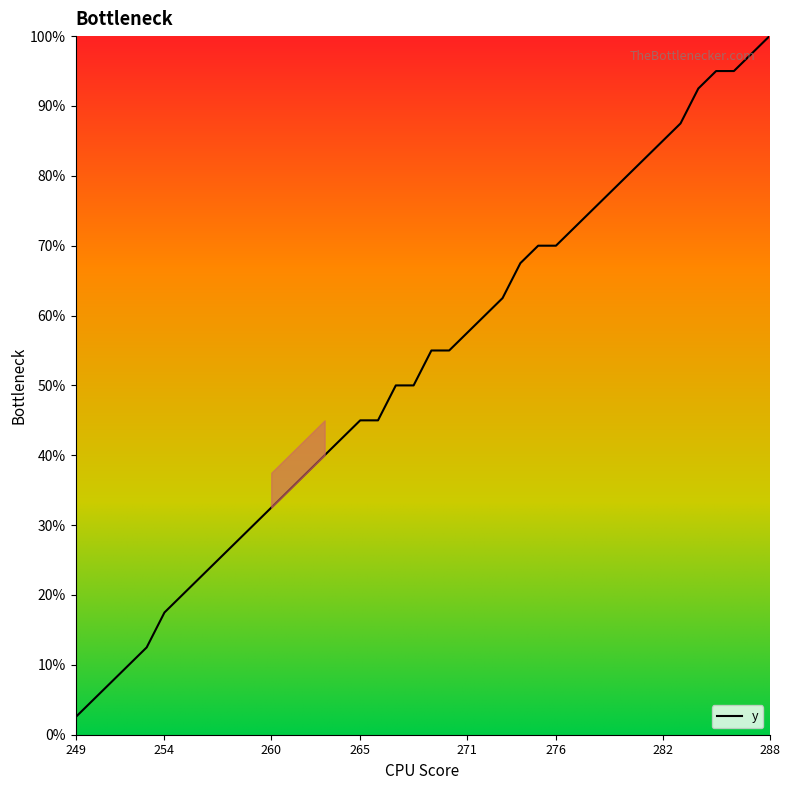

Reading left to right, transcribe all the data shown in this chart.

2.5	5.0	7.5	10.0	12.5	17.5	20.0	22.5	25.0	27.5	30.0	32.5	35.0	37.5	40.0	42.5	45.0	45.0	50.0	50.0	55.0	55.0	57.5	60.0	62.5	67.5	70.0	70.0	72.5	75.0	77.5	80.0	82.5	85.0	87.5	92.5	95.0	95.0	97.5	100.0